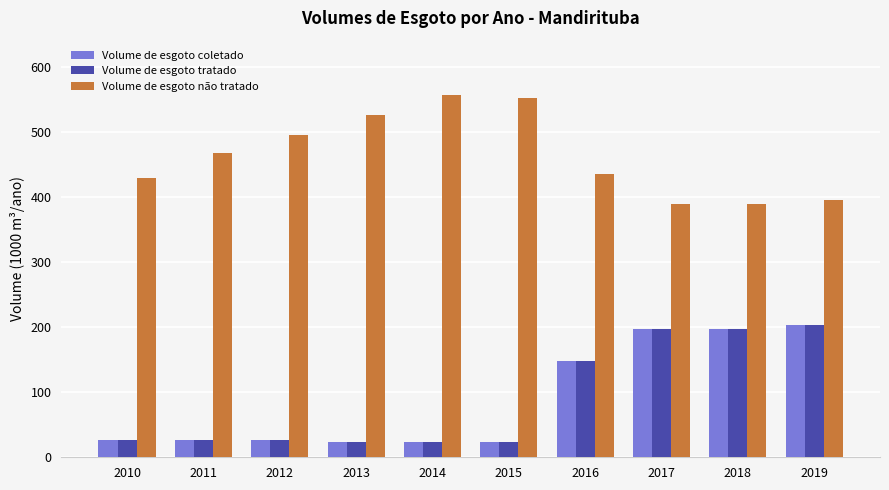

Which series has the largest total across all categories?

Volume de esgoto não tratado